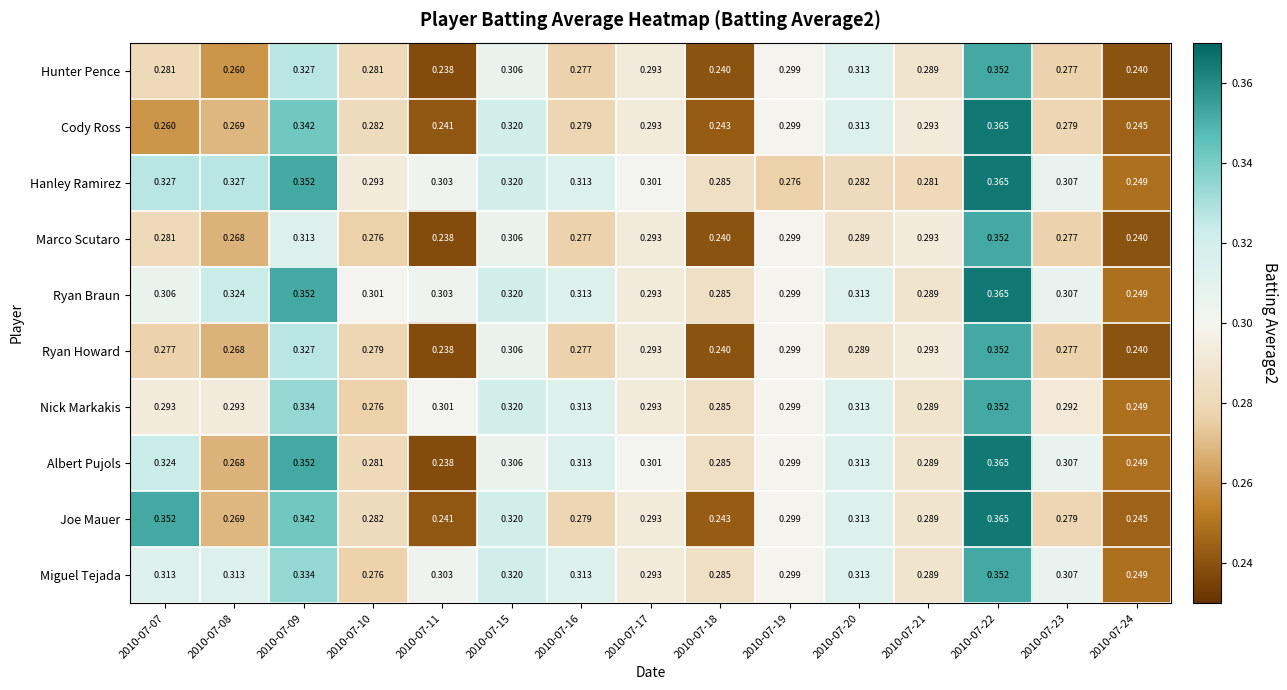

Which series has the largest range (max minus min)?

Albert Pujols